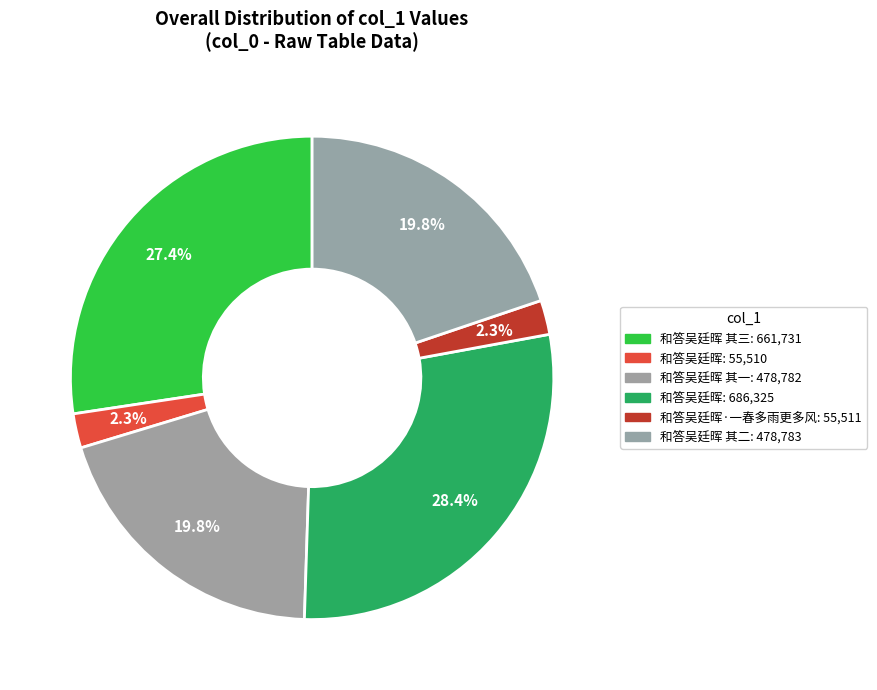

To the nearest percent, what is the difference between the largest and smallest slice percentages?

26%